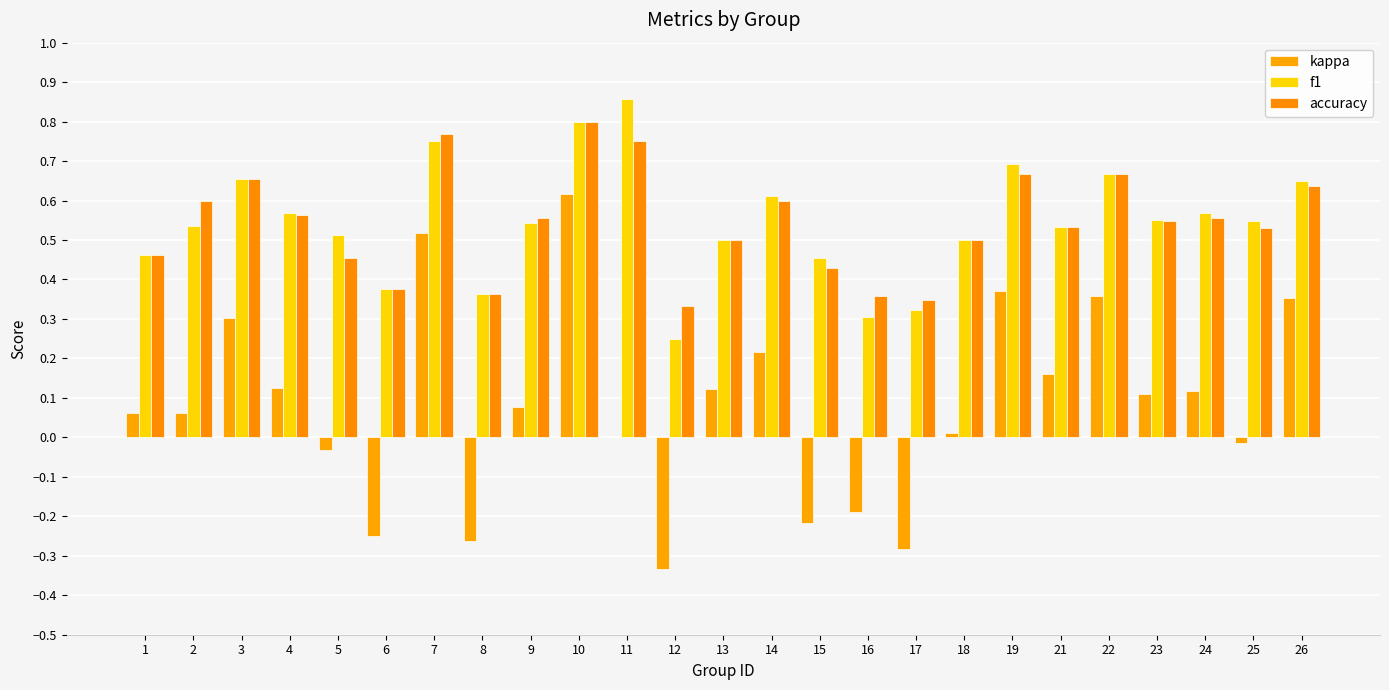

Which series has the largest total across all categories?

f1